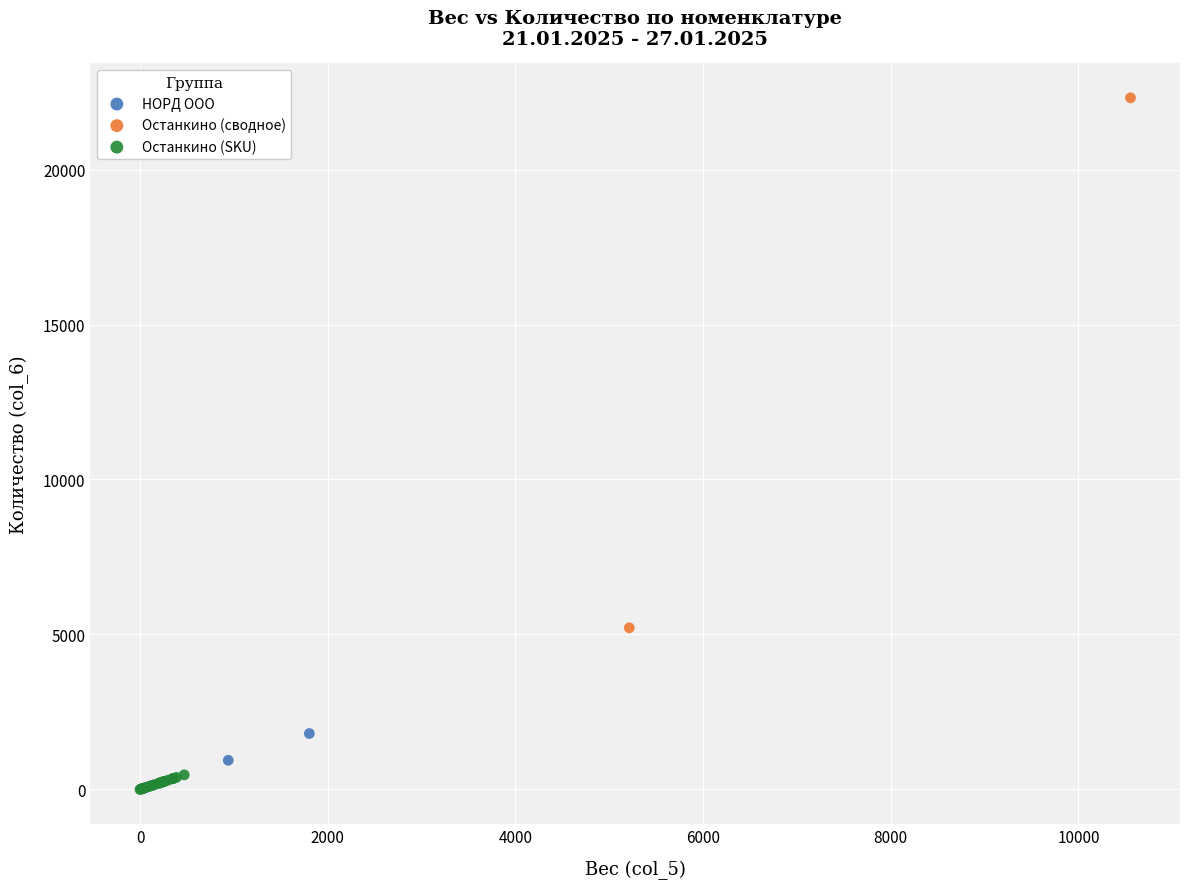

Which series has the largest Y range (max minus min)?

Останкино (сводное)